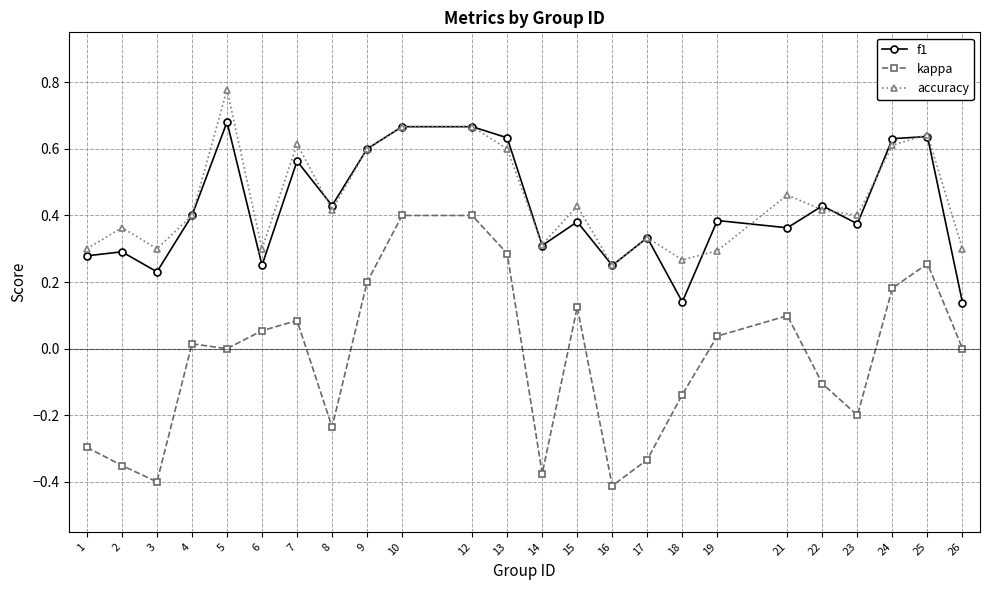

Between 22 and 26, which series saw the biggest shift?

f1